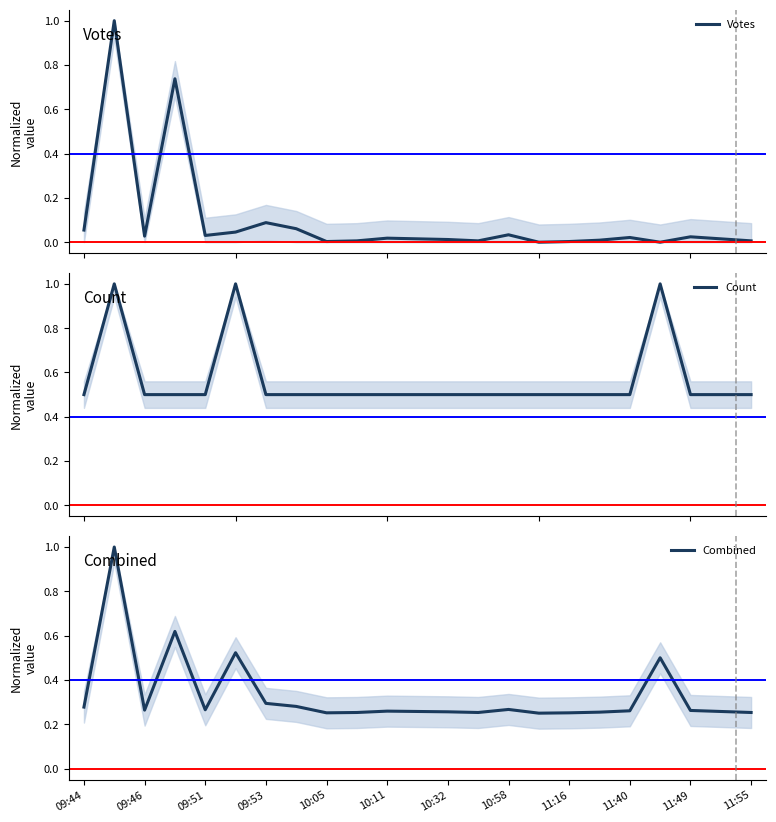

Reading left to right, transcribe all the data shown in this chart.

Votes: 0.1	1.0	0.0	0.7	0.0	0.0	0.1	0.1	0.0	0.0	0.0	0.0	0.0	0.0	0.0	0.0	0.0	0.0	0.0	0.0	0.0	0.0	0.0
Count: 0.5	1.0	0.5	0.5	0.5	1.0	0.5	0.5	0.5	0.5	0.5	0.5	0.5	0.5	0.5	0.5	0.5	0.5	0.5	1.0	0.5	0.5	0.5
Combined: 0.3	1.0	0.3	0.6	0.3	0.5	0.3	0.3	0.3	0.3	0.3	0.3	0.3	0.3	0.3	0.2	0.3	0.3	0.3	0.5	0.3	0.3	0.3